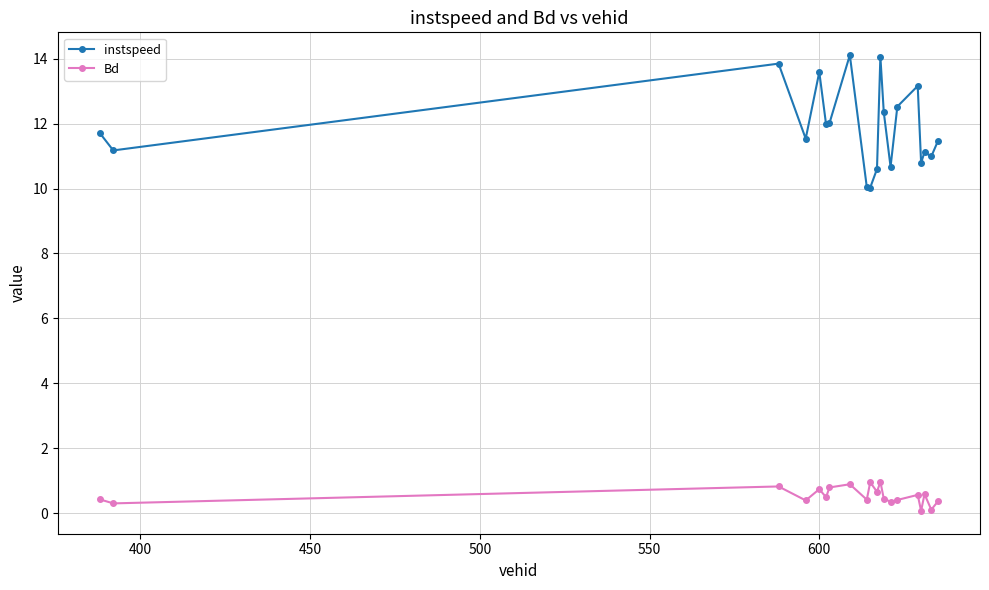

Which series has the widest spread of values?

instspeed